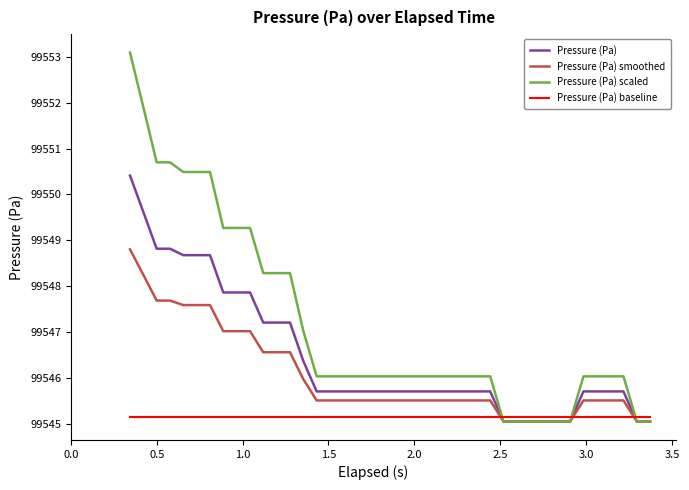

Which series has the largest total across all categories?

Pressure (Pa) scaled